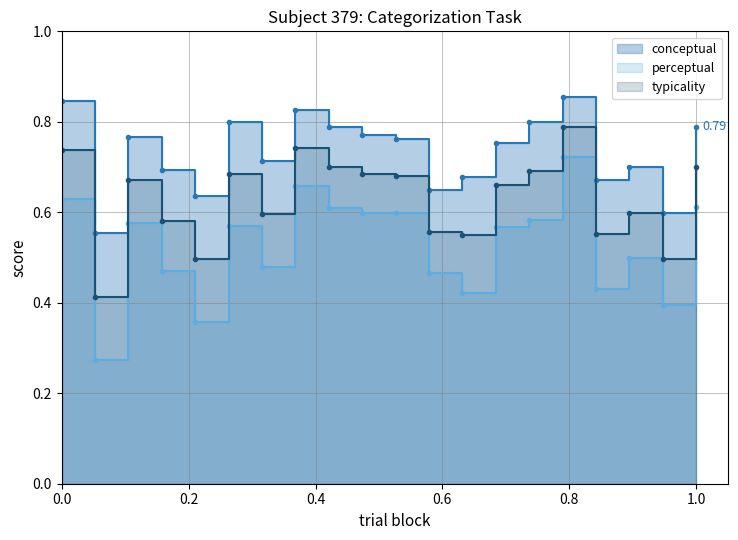

Is the value of conceptual at 13 greater than the value of perceptual at 4?

Yes